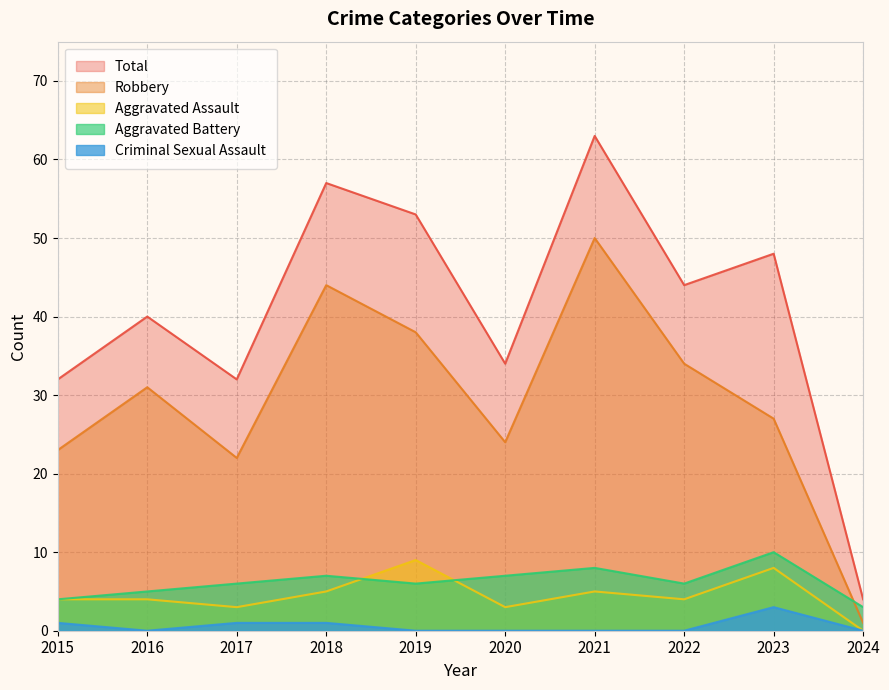

What is the total value across all series at 2015?

64